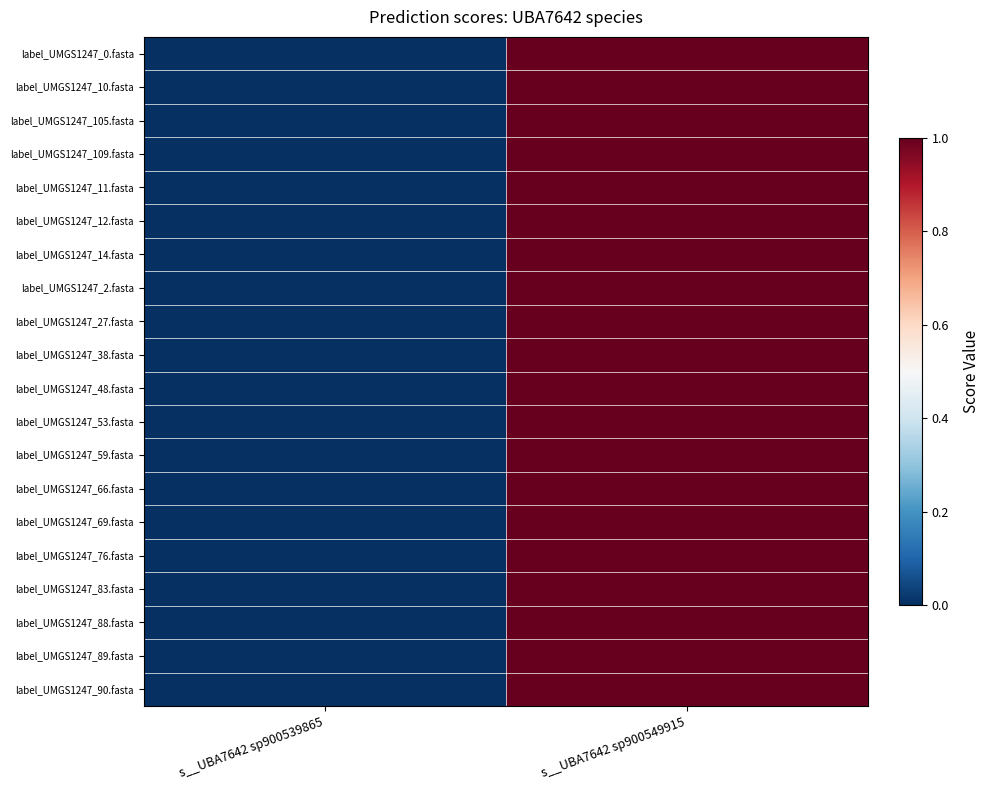

At s__UBA7642 sp900549915, list the series in order from smallest to largest.

label_UMGS1247_0.fasta, label_UMGS1247_10.fasta, label_UMGS1247_105.fasta, label_UMGS1247_109.fasta, label_UMGS1247_11.fasta, label_UMGS1247_12.fasta, label_UMGS1247_14.fasta, label_UMGS1247_2.fasta, label_UMGS1247_27.fasta, label_UMGS1247_38.fasta, label_UMGS1247_48.fasta, label_UMGS1247_53.fasta, label_UMGS1247_59.fasta, label_UMGS1247_66.fasta, label_UMGS1247_69.fasta, label_UMGS1247_76.fasta, label_UMGS1247_83.fasta, label_UMGS1247_88.fasta, label_UMGS1247_89.fasta, label_UMGS1247_90.fasta